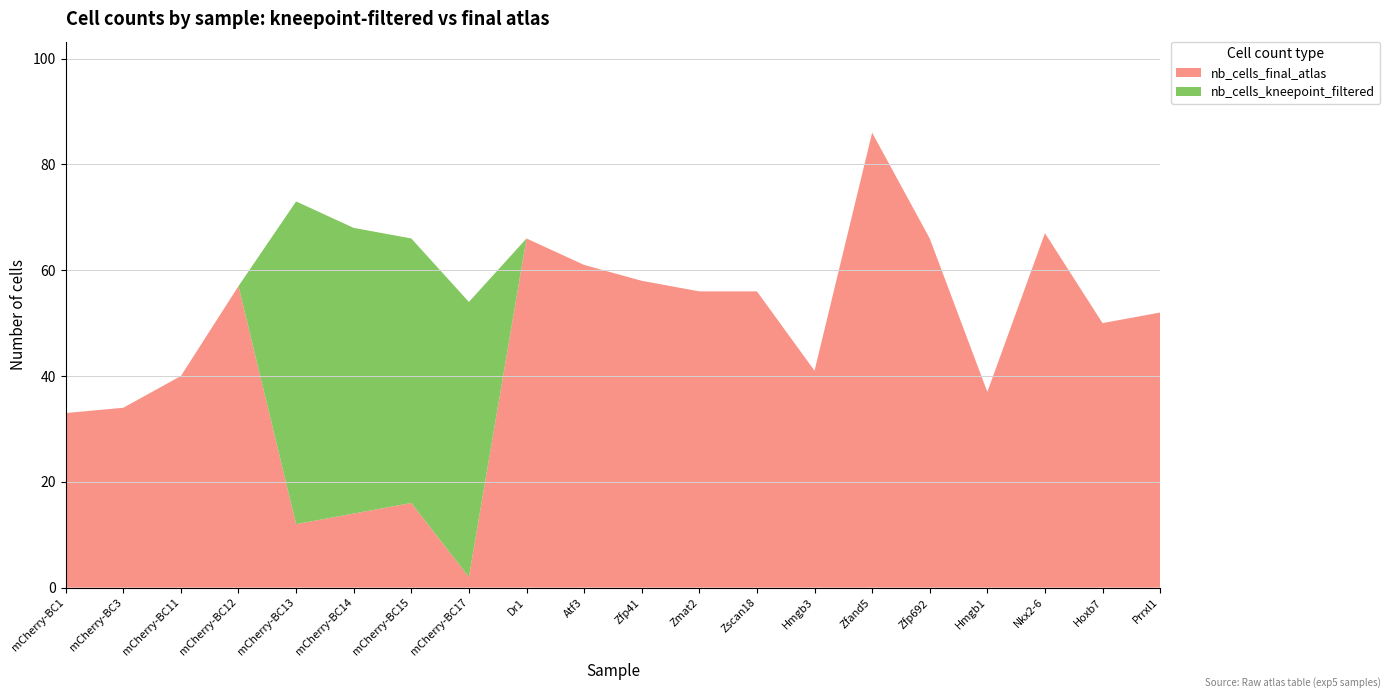

Reading left to right, what are all the values shown in this chart?

nb_cells_final_atlas: mCherry-BC1=33	mCherry-BC3=34	mCherry-BC11=40	mCherry-BC12=57	mCherry-BC13=12	mCherry-BC14=14	mCherry-BC15=16	mCherry-BC17=2	Dr1=66	Atf3=61	Zfp41=58	Zmat2=56	Zscan18=56	Hmgb3=41	Zfand5=86	Zfp692=66	Hmgb1=37	Nkx2-6=67	Hoxb7=50	Prrxl1=52
nb_cells_kneepoint_filtered: mCherry-BC1=33	mCherry-BC3=34	mCherry-BC11=40	mCherry-BC12=57	mCherry-BC13=73	mCherry-BC14=68	mCherry-BC15=66	mCherry-BC17=54	Dr1=66	Atf3=61	Zfp41=58	Zmat2=56	Zscan18=56	Hmgb3=41	Zfand5=86	Zfp692=66	Hmgb1=37	Nkx2-6=67	Hoxb7=50	Prrxl1=52